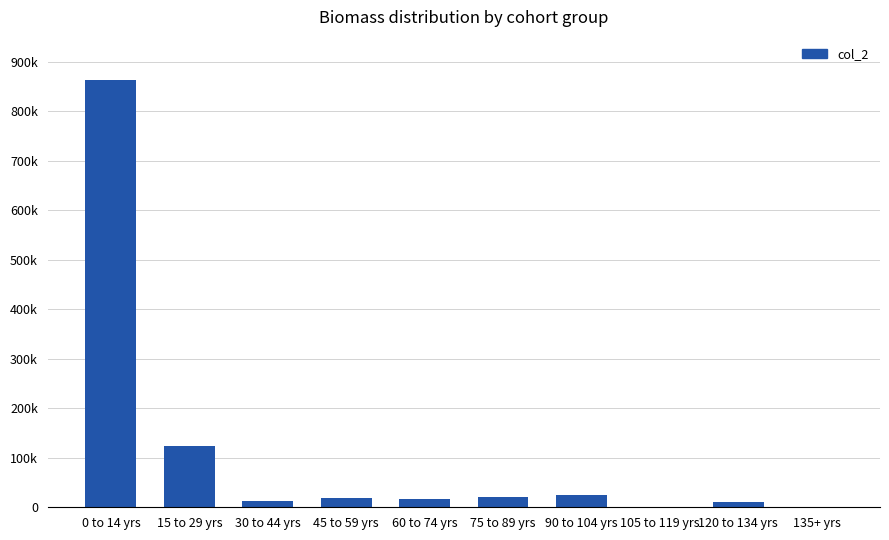

Between 60 to 74 yrs and 0 to 14 yrs, which is larger?

0 to 14 yrs